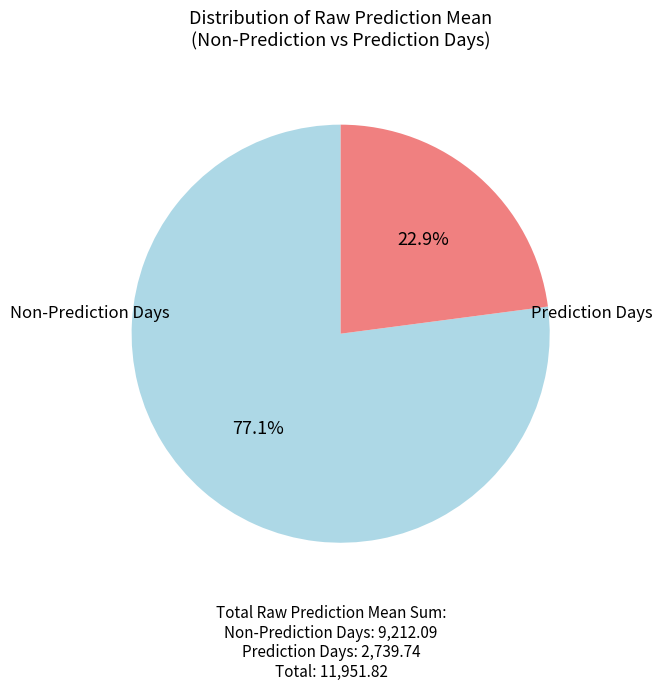

Does any single category account for the majority?

Yes